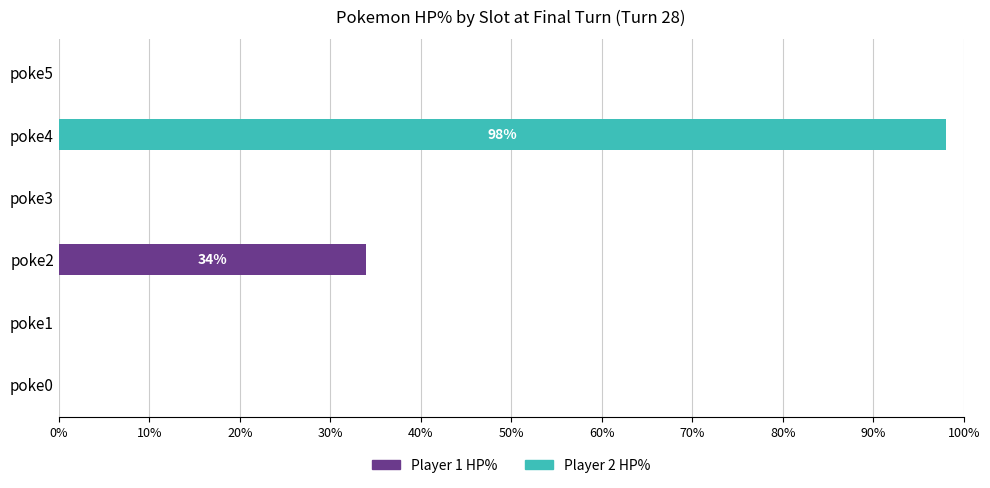

At which label does Player 1 HP% reach its peak?

poke2